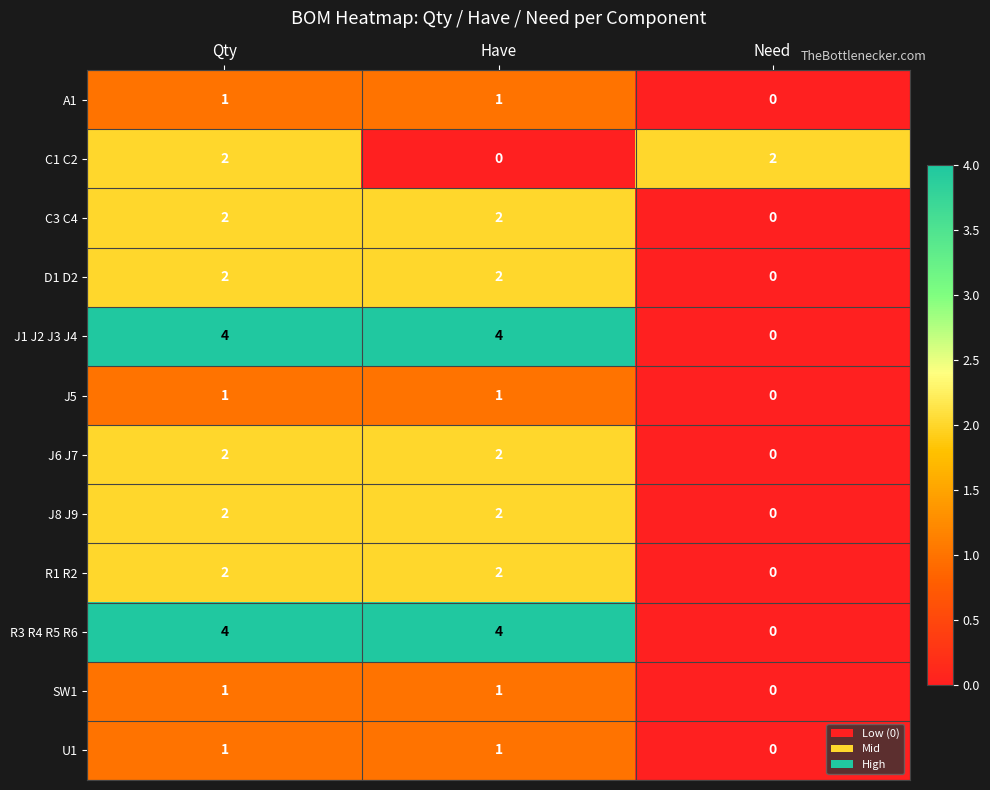

Which series changed the most between Qty and Have?

C1 C2